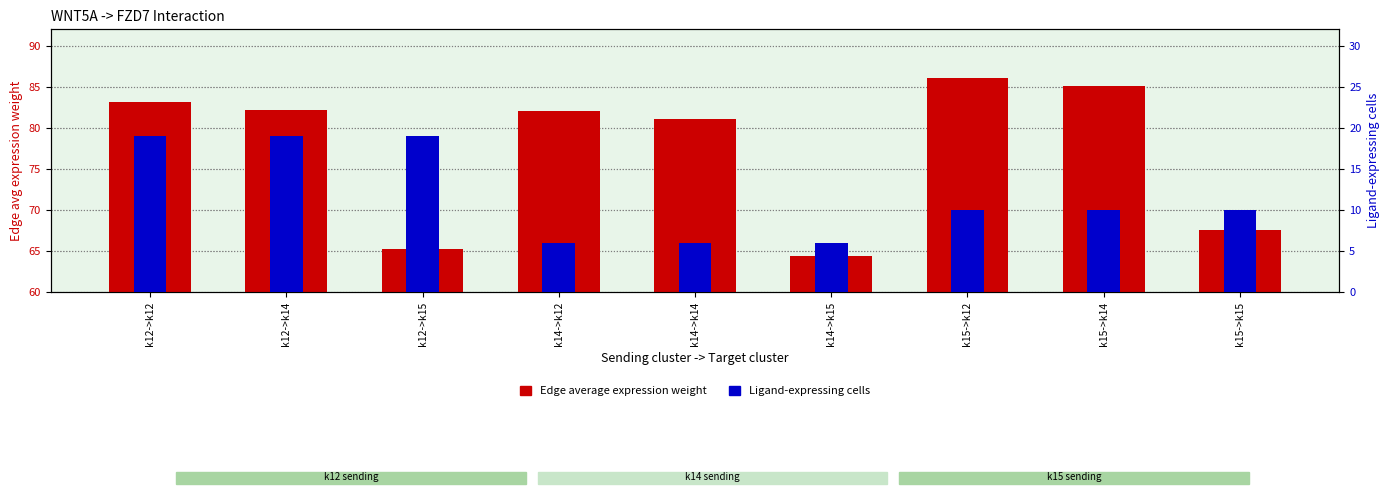

Which series has the largest range (max minus min)?

Edge average expression weight